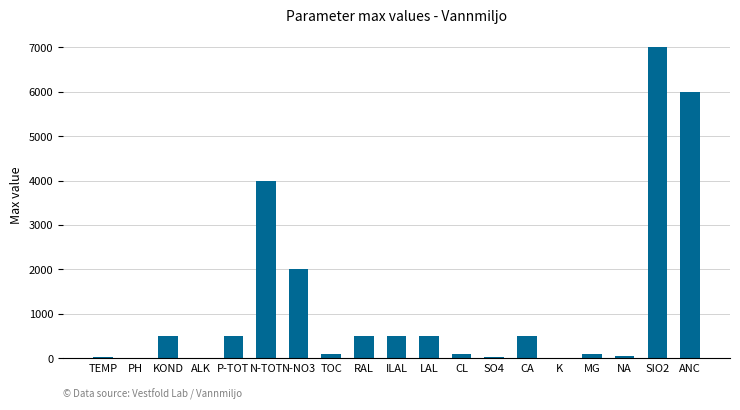

The chart shows a value of 500 at P-TOT. True or false?

True